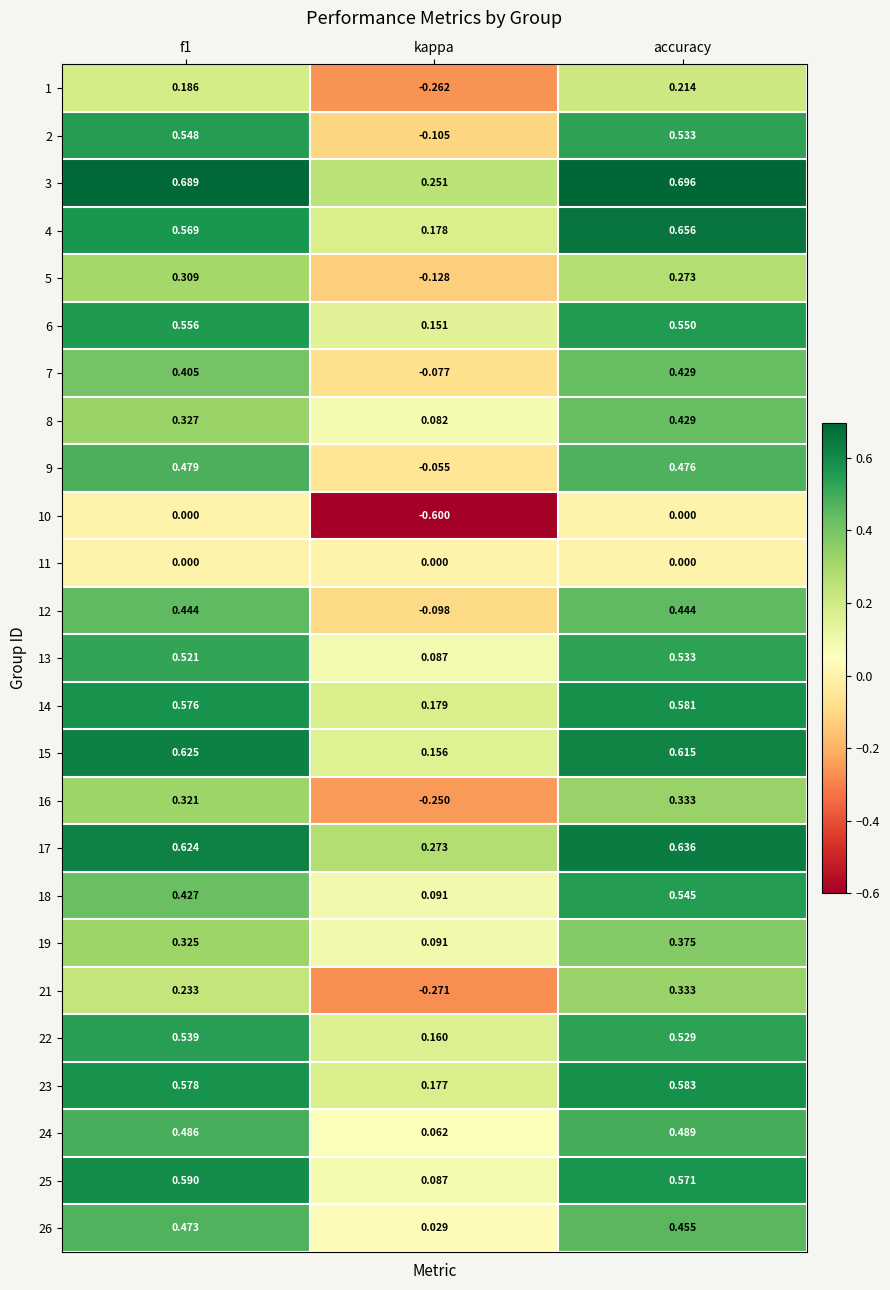

At which category is the sum across all series the highest?

accuracy